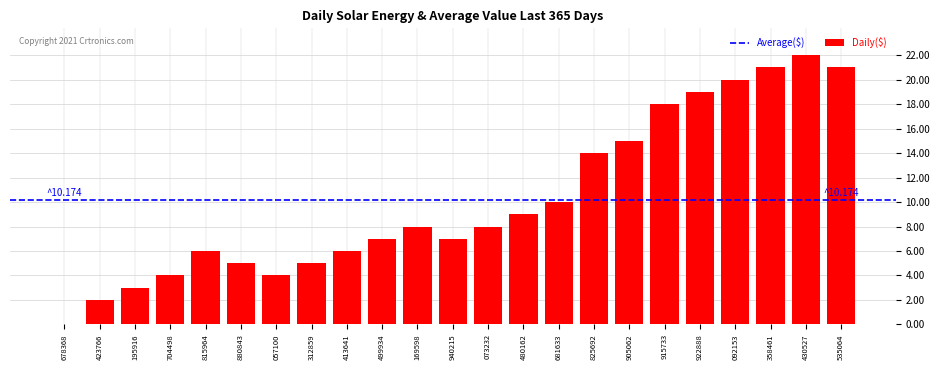

Reading left to right, what are all the values shown in this chart?

678368=0	423766=2	195916=3	704498=4	815964=6	880843=5	057100=4	312859=5	413641=6	499934=7	169598=8	940215=7	073232=8	480162=9	681633=10	825692=14	905062=15	915733=18	922888=19	092153=20	358461=21	430527=22	535064=21